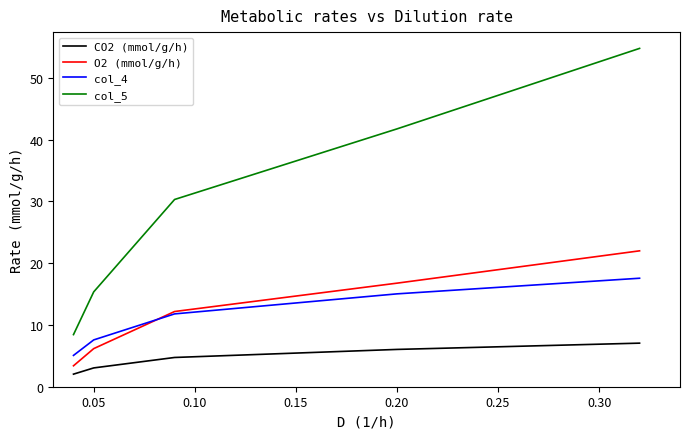

Rank the series by their maximum value, from lowest to highest.

CO2 (mmol/g/h), col_4, O2 (mmol/g/h), col_5